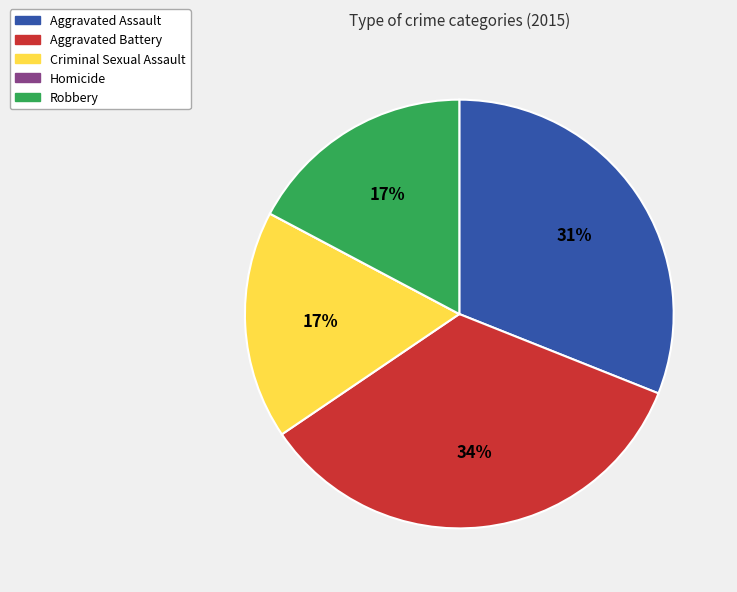

Do Robbery and Criminal Sexual Assault together represent more than half of the pie?

No